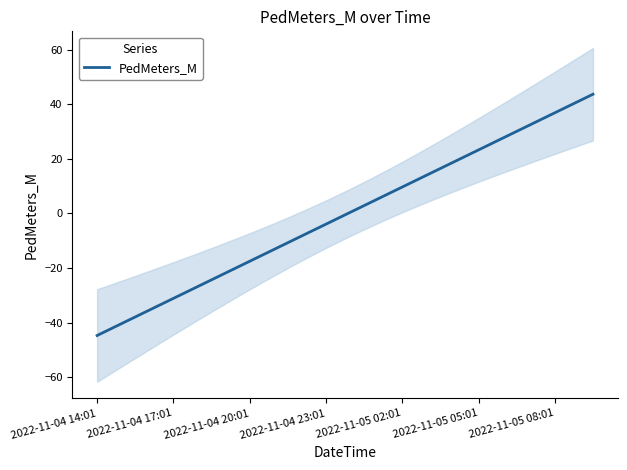

True or false: there are more than 0 points higher than both neighbors.

False